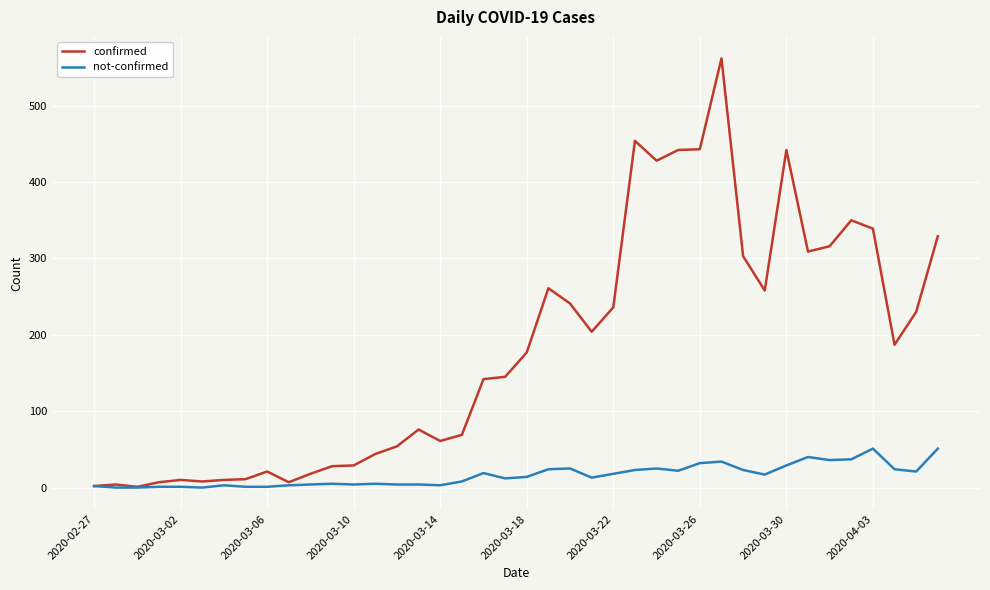

What is the average value of the not-confirmed series?

16